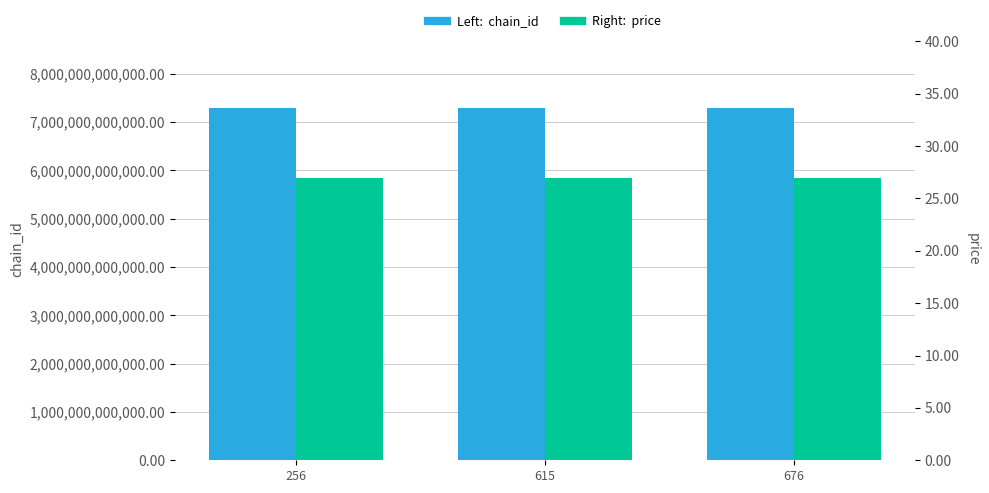

Read the chain_id value at 256.

7290027600007.0